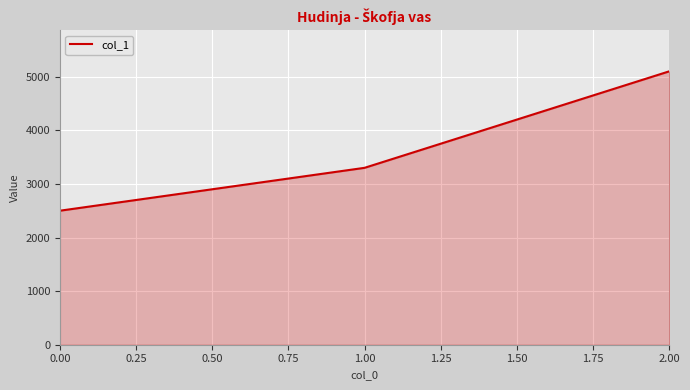

Does the chart have visible grid lines?

Yes